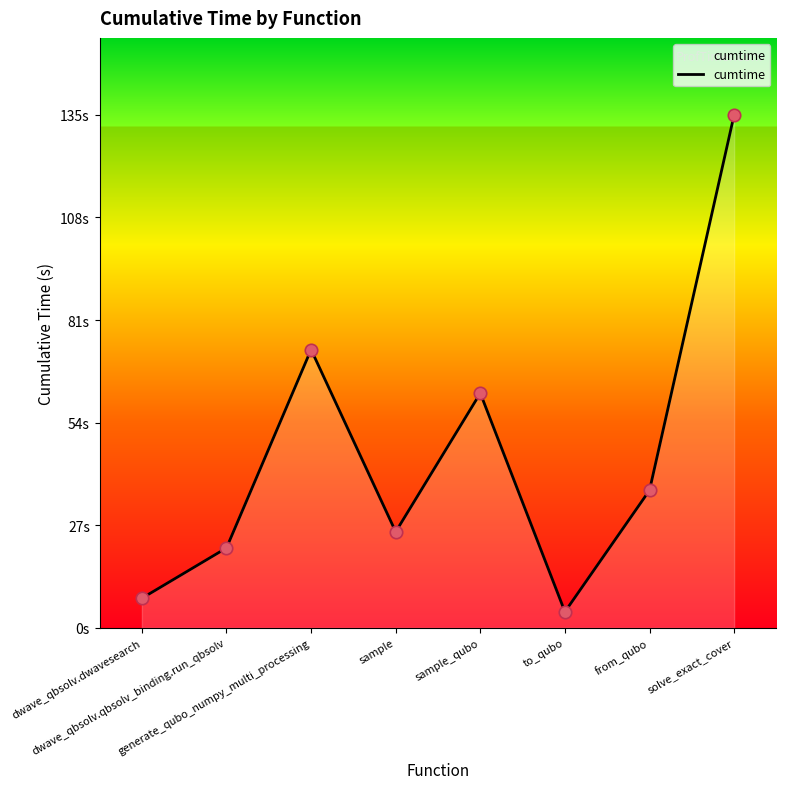

What is the change in value from sample to sample_qubo?

+36.4